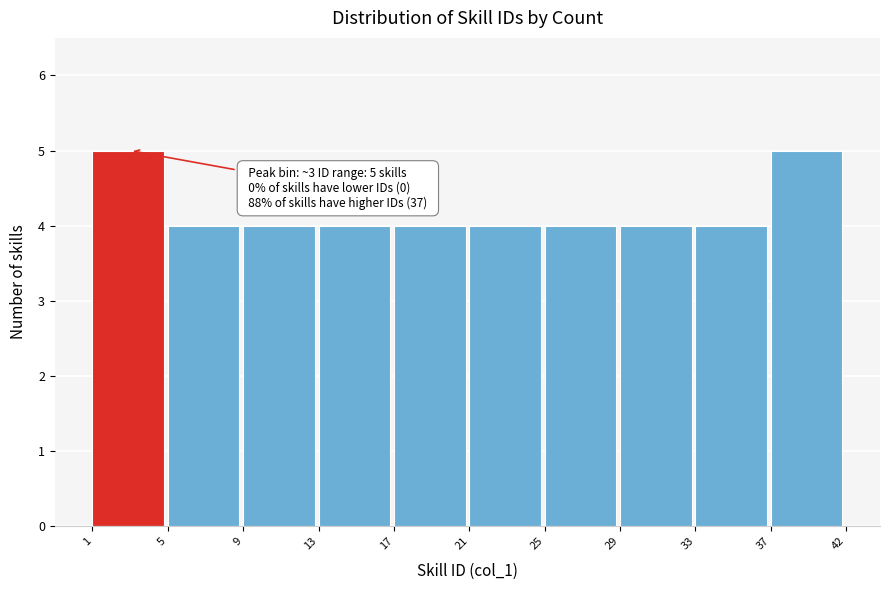

Reading right to left, list all the values displayed in this chart.

5	4	4	4	4	4	4	4	4	5